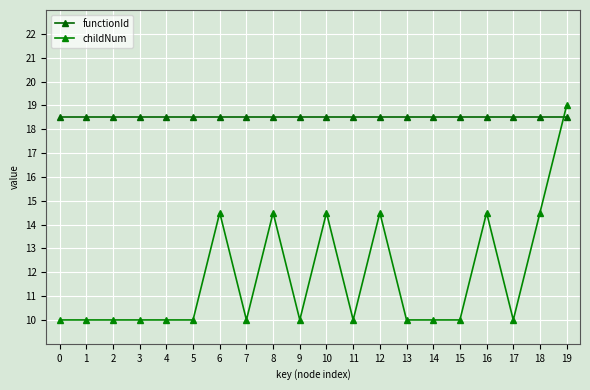

What is the sum of all childNum values?

236.0